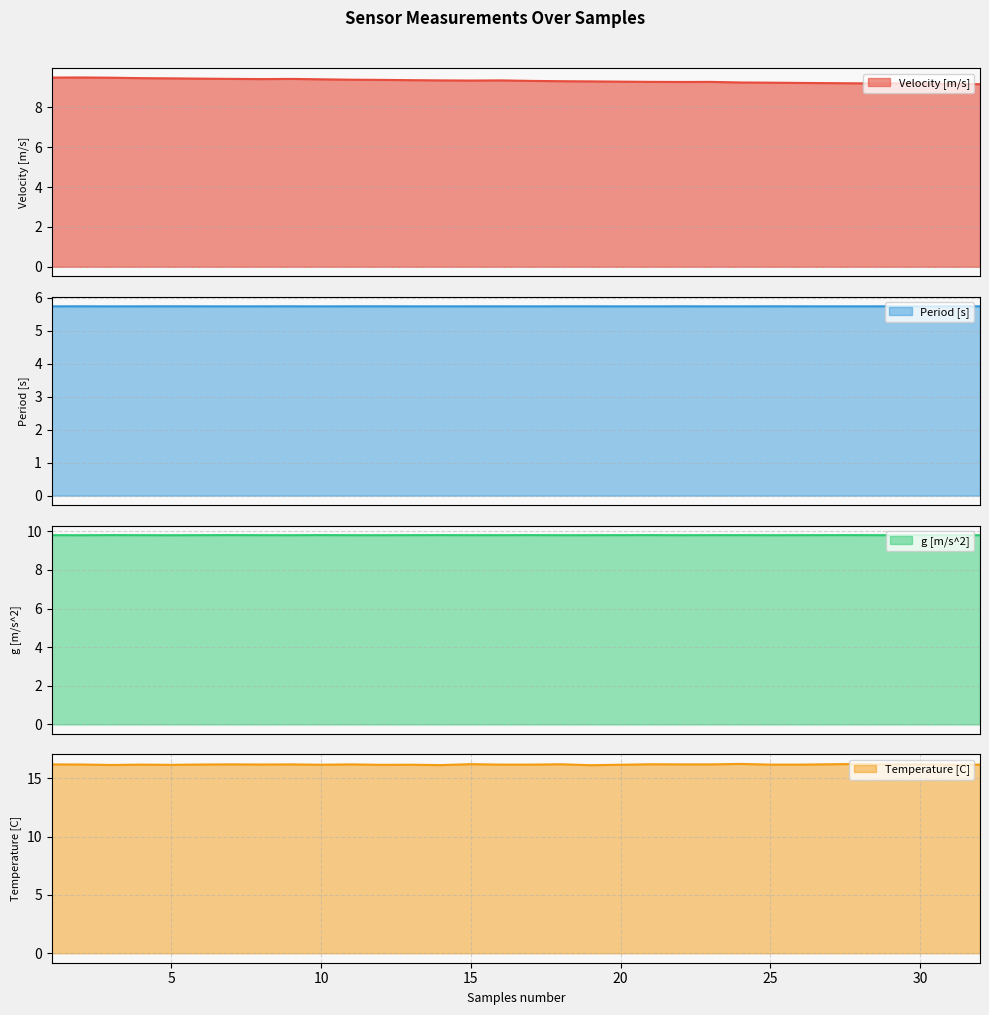

The value of Temperature [C] at 23 is 4.7. True or false?

False